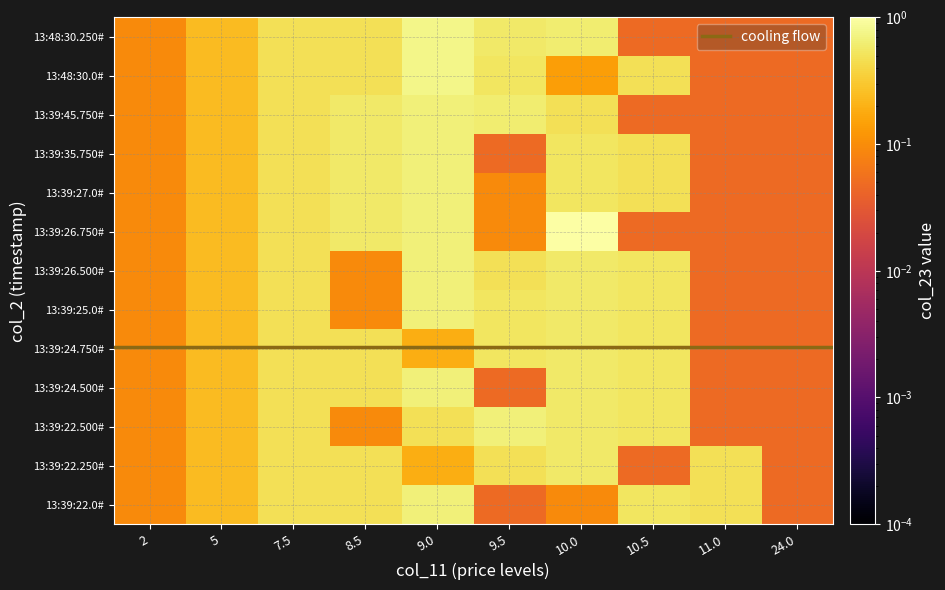

Is it true that 13:39:27.0# equals 0.9 at 8.5?

False